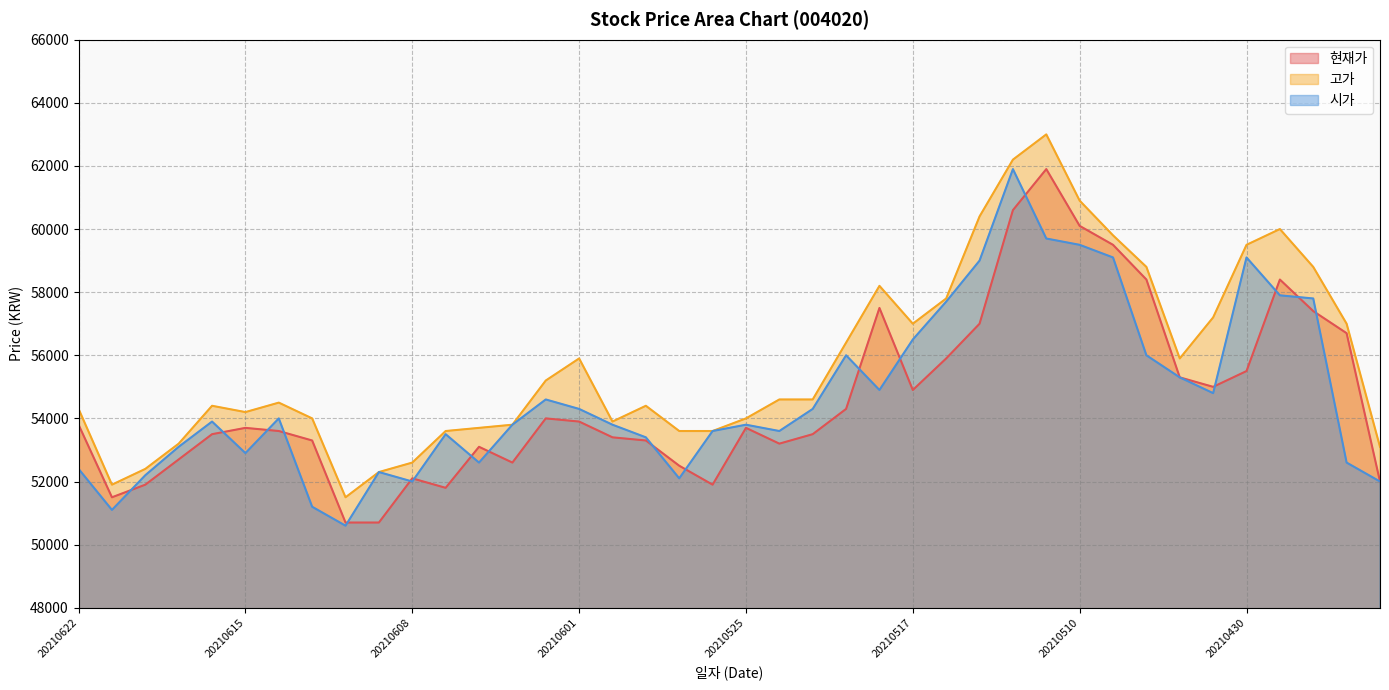

What is the total value across all series at 20210512?

184700